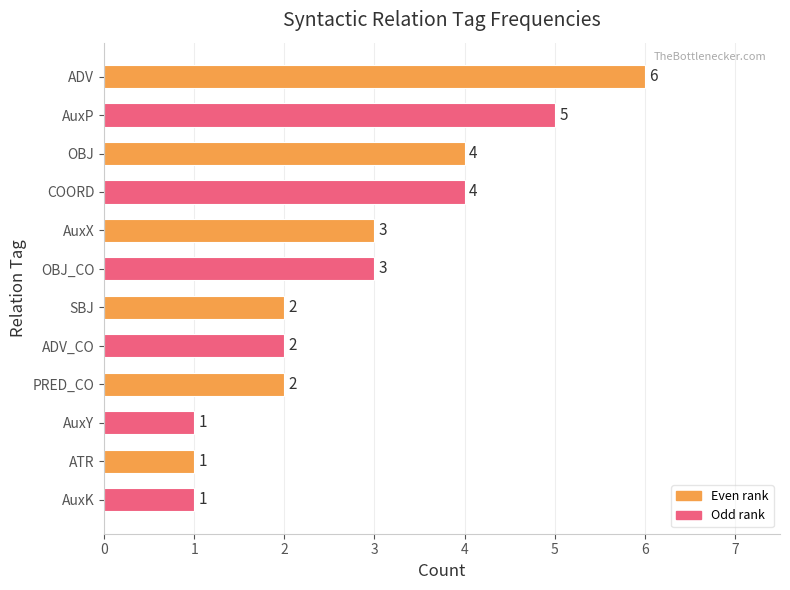

What is the minimum value shown in the chart?

1